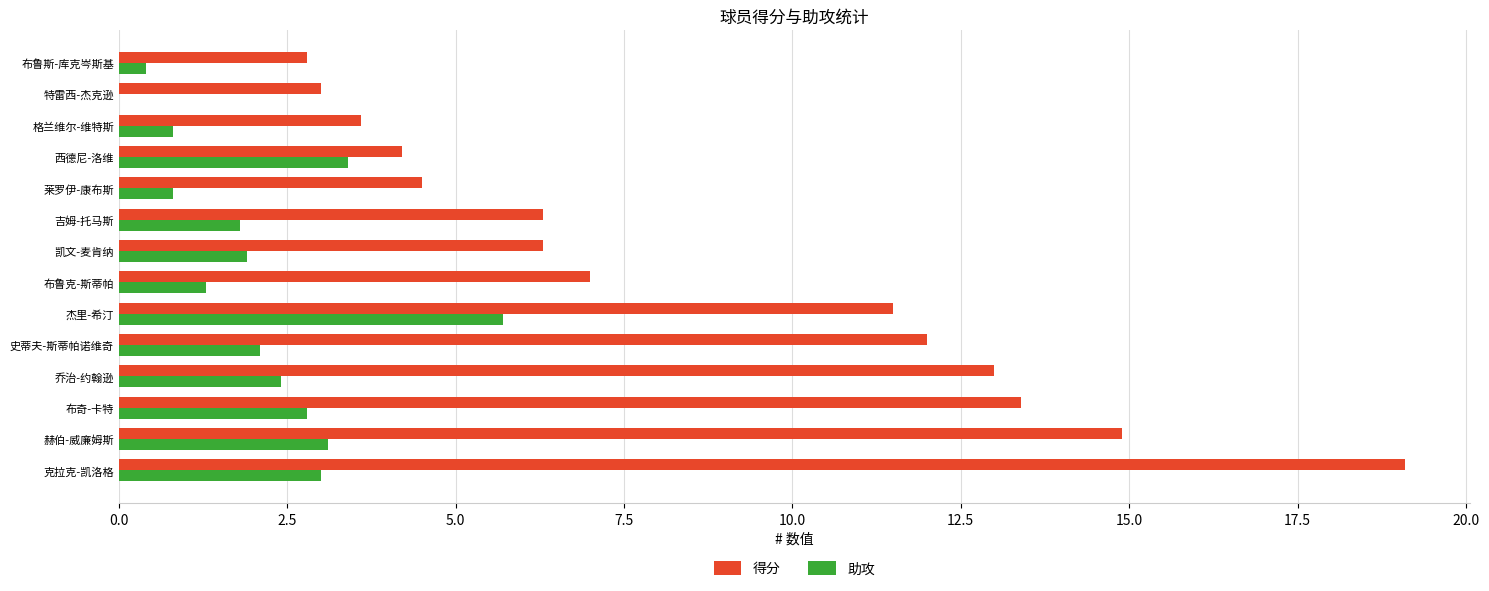

Which label corresponds to the largest value in the chart?

克拉克-凯洛格